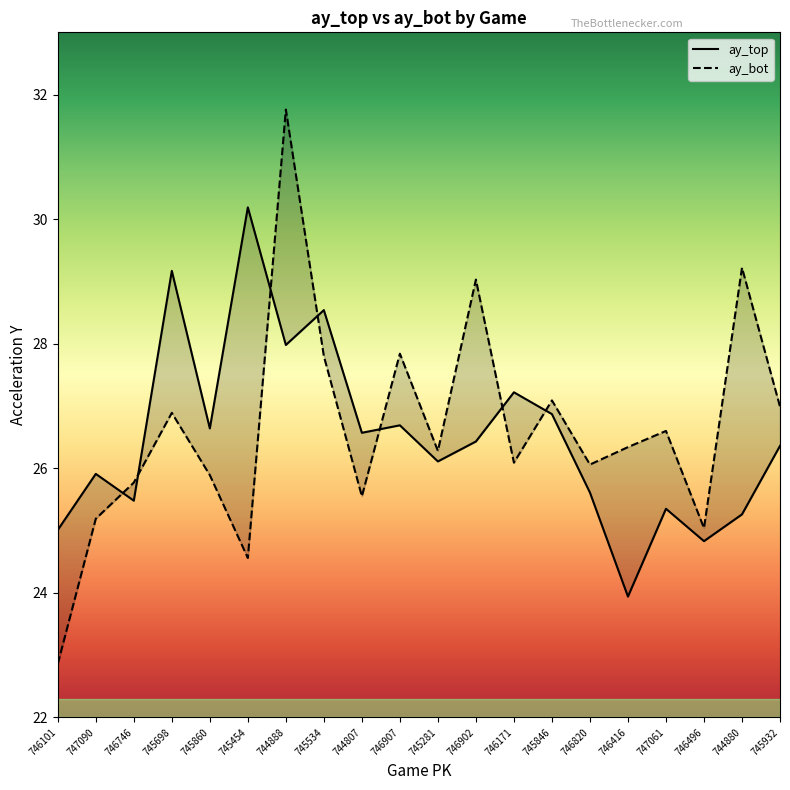

How many times do ay_top and ay_bot cross each other?

7